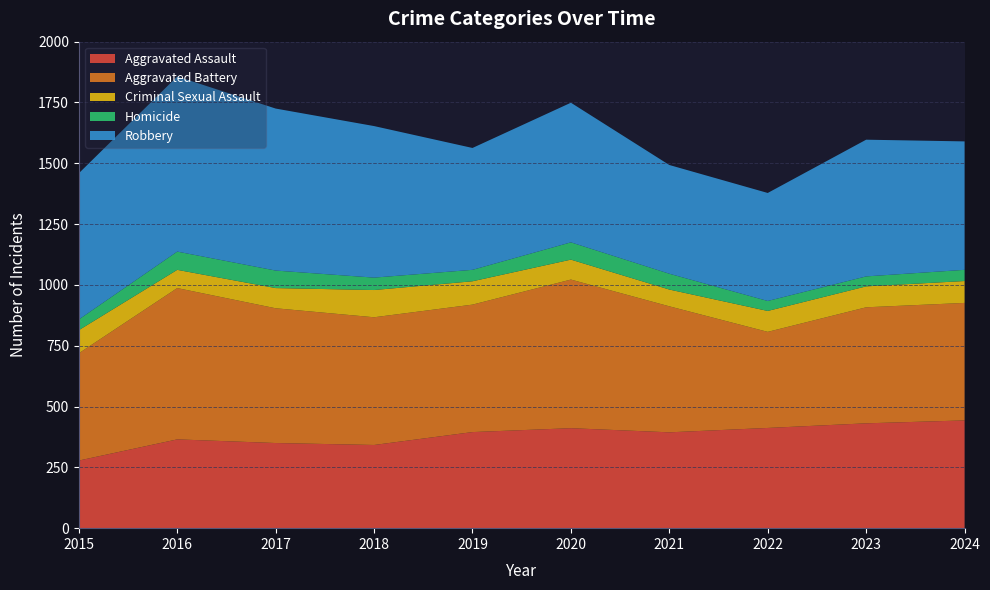

Reading right to left, extract all data points from this chart.

Aggravated Assault: 443	431	412	394	411	395	342	350	365	278
Aggravated Battery: 483	477	395	518	611	524	525	554	622	441
Criminal Sexual Assault: 90	86	86	69	82	96	112	83	75	95
Homicide: 46	41	41	65	71	47	51	72	75	44
Robbery: 528	562	444	447	574	501	623	666	720	601